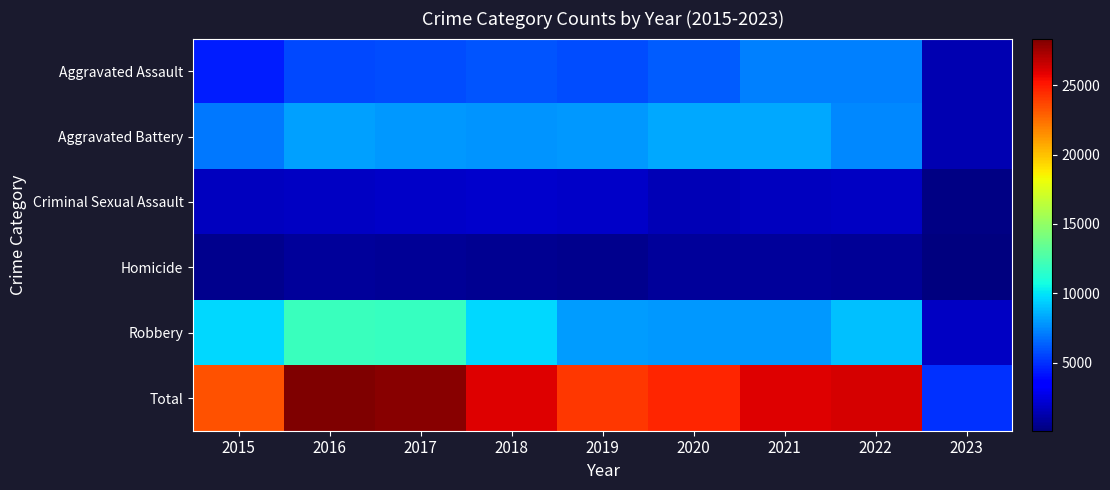

At how many categories does at least one series exceed 5481?

8